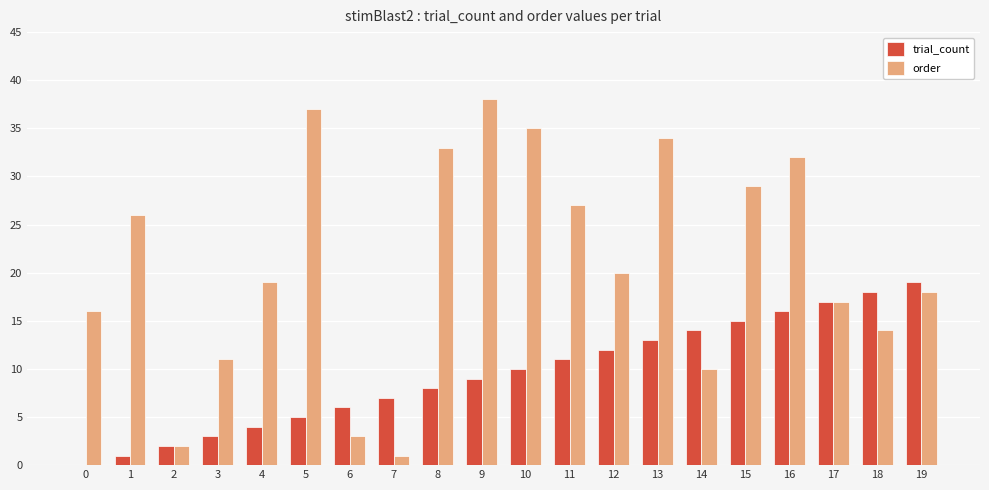

Which series changed the most between 5 and 16?

trial_count